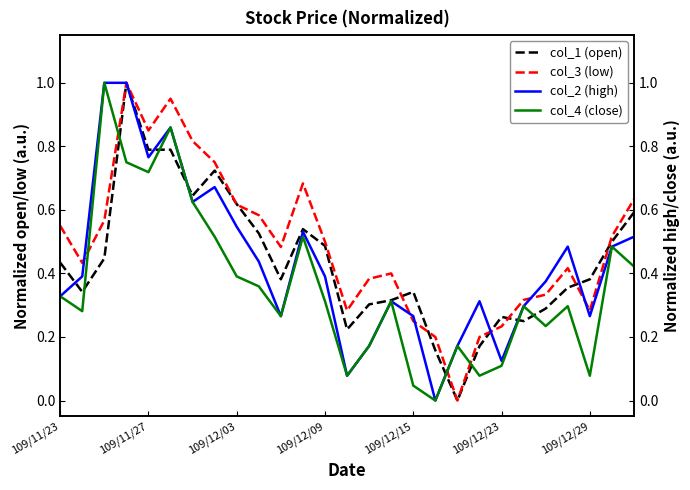

What position from the left is 7?

8